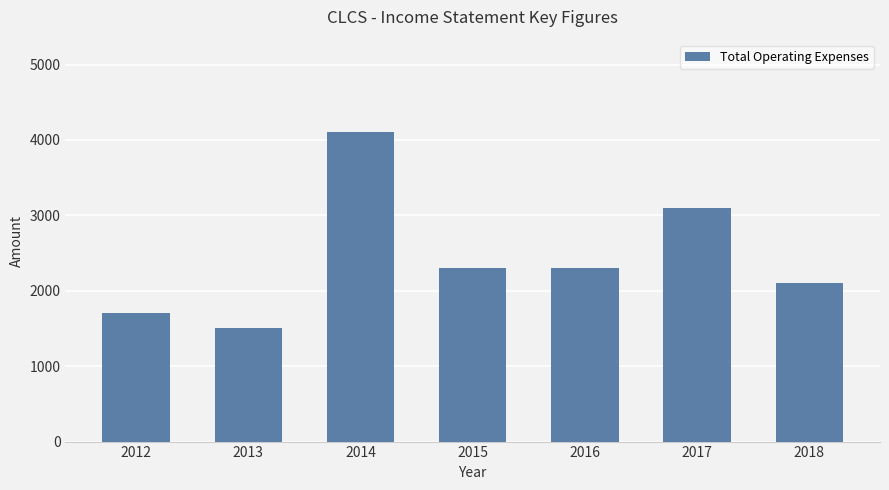

What is the approximate value at 2017?

3100